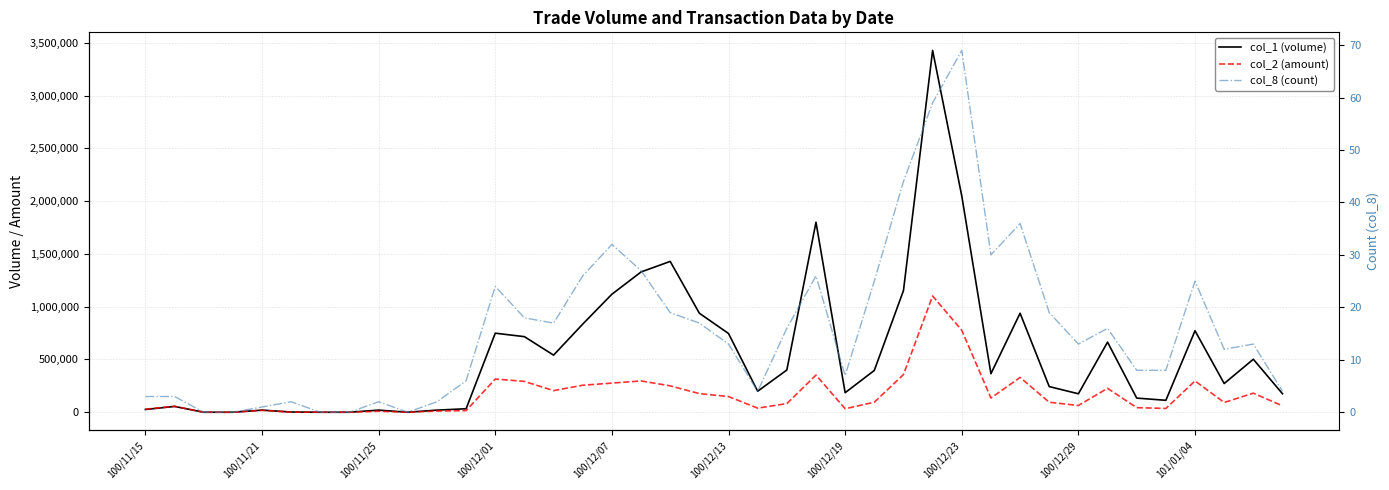

What is the difference between the col_2 (amount) values at 25 and 13?

197150